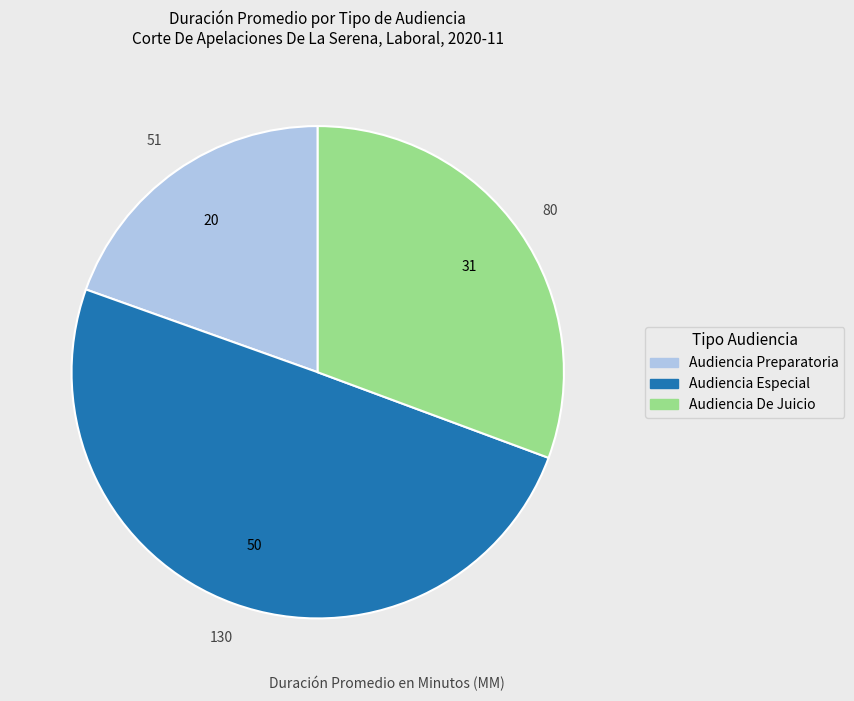

Which has a higher value, Audiencia Preparatoria or Audiencia De Juicio?

Audiencia De Juicio